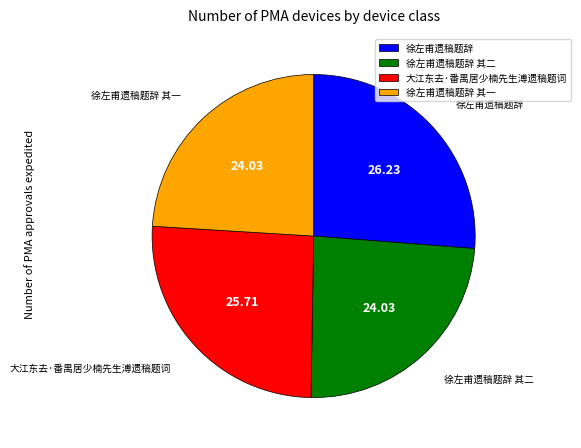

Which category has the biggest portion of the pie?

徐左甫遗稿题辞